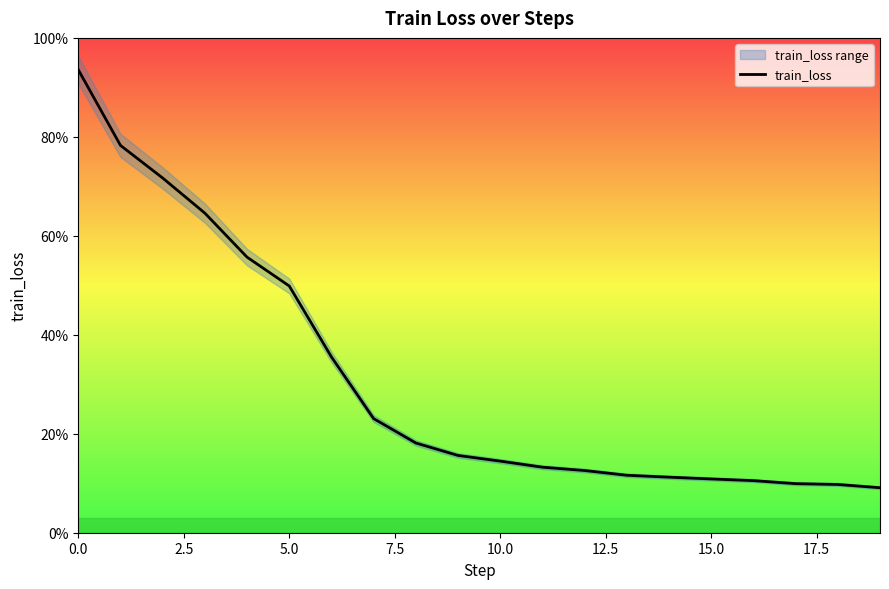

What is the value of the 15th point from the left?

0.1